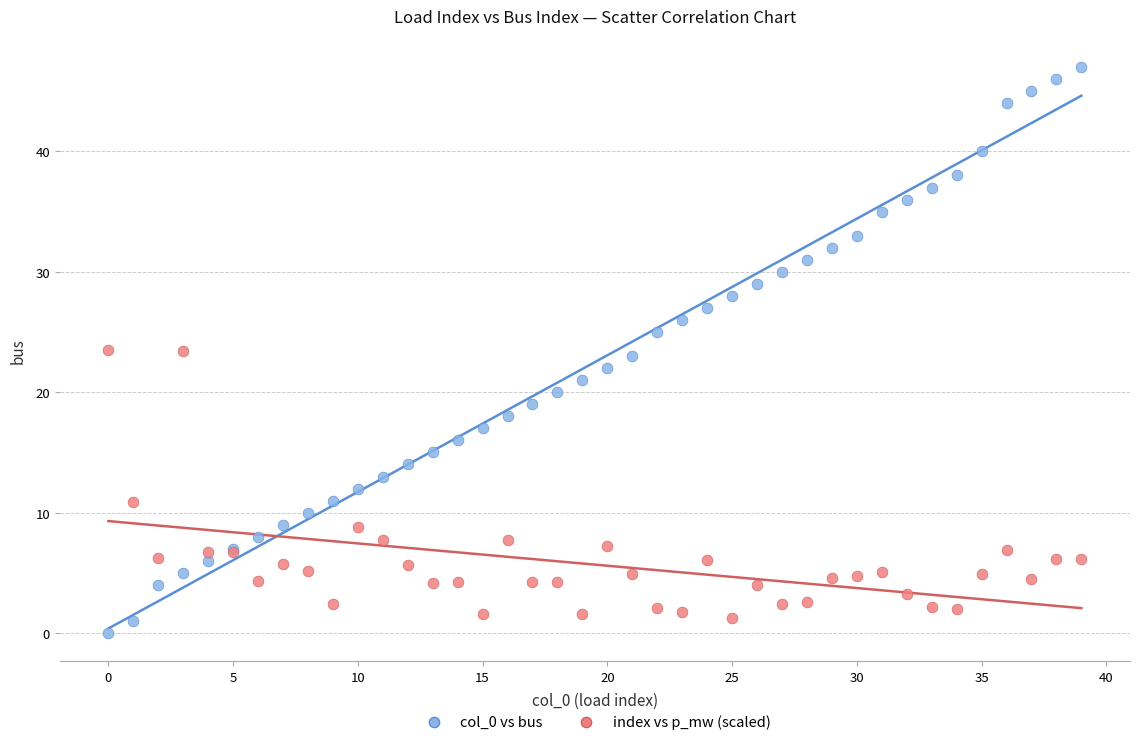

Which series has the largest Y range (max minus min)?

col_0 vs bus